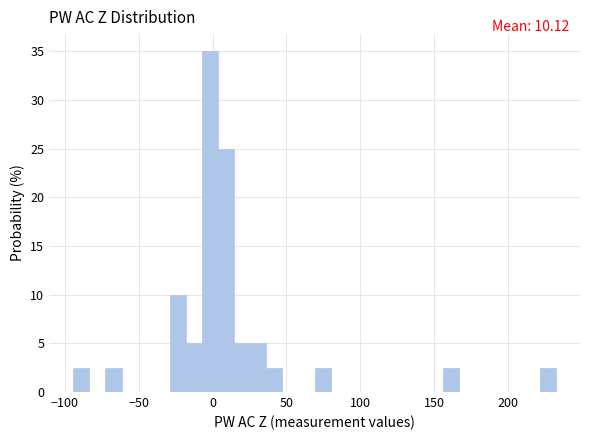

Read against the x-axis, roughly where is the centre of the tallest bar?

0